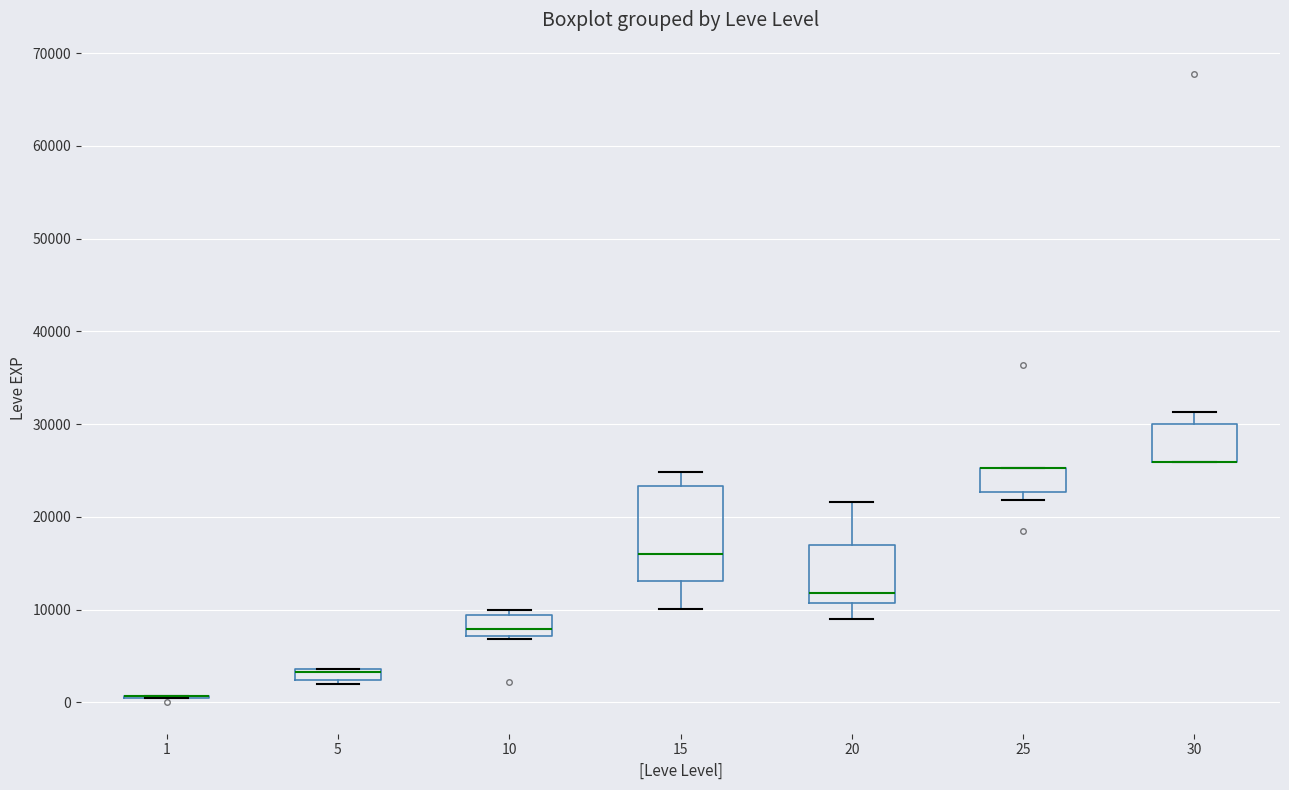

Where does the upper whisker of the box at x = 20 end on the y-axis? The values are not printed on the chart, so give them approximately, as read against the axis.

22000